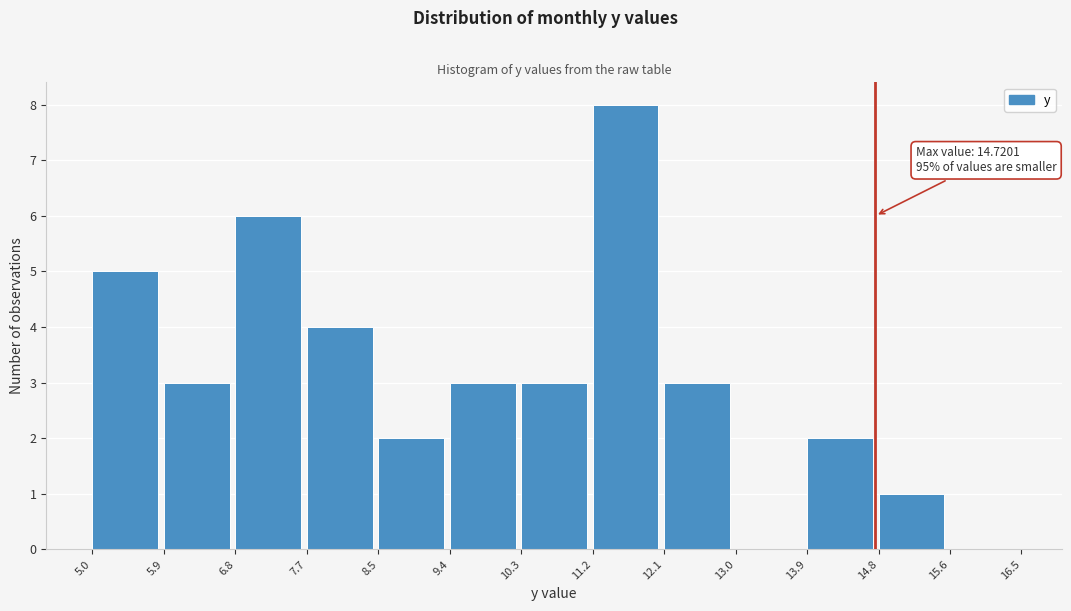

Over which range of the x-axis is the bar tallest?

11.2 to 12.1